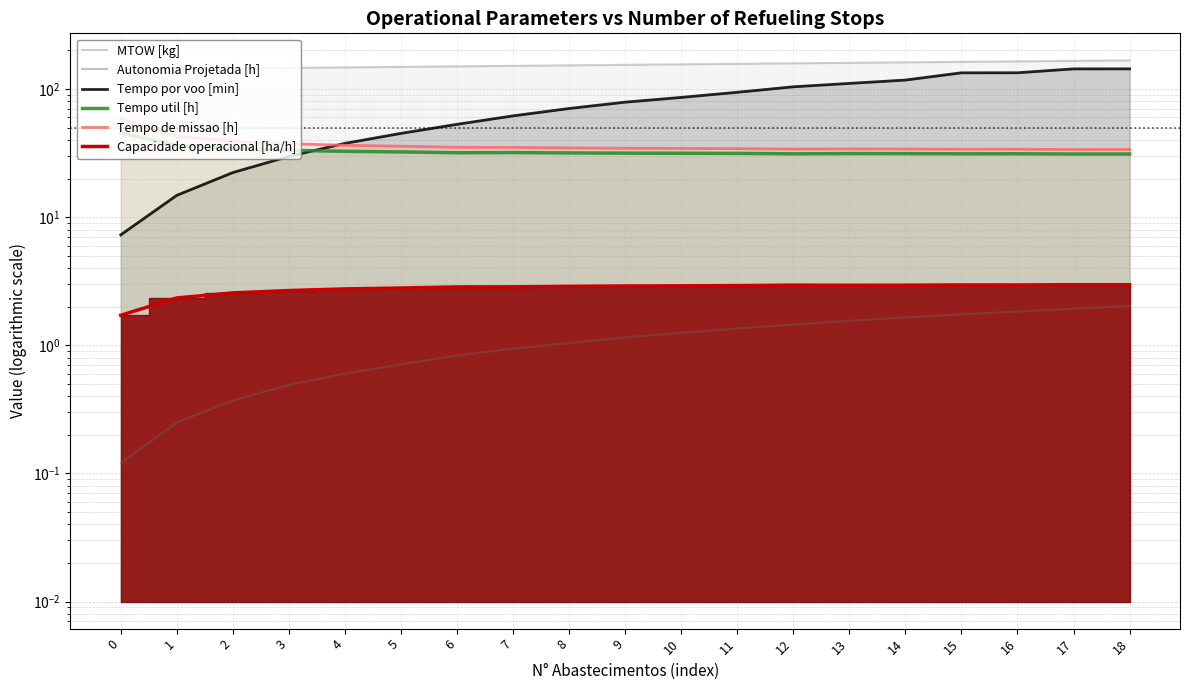

At 9, list the series in order from largest to smallest.

MTOW [kg], Tempo por voo [min], Tempo de missao [h], Tempo util [h], Capacidade operacional [ha/h], Autonomia Projetada [h]